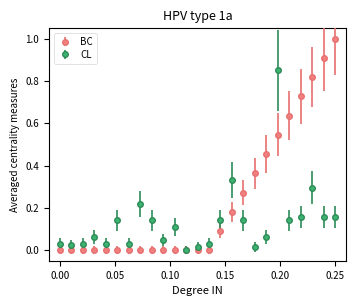

True or false: CL has more than 2 points higher than both neighbors.

True